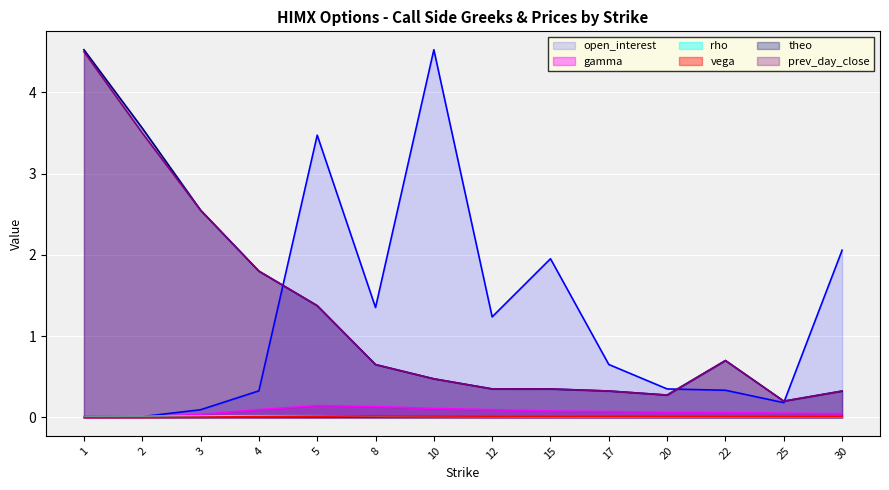

Reading left to right, extract all data points from this chart.

open_interest: 1=0.0	2=0.0	3=0.1	4=0.3	5=3.5	8=1.4	10=4.5	12=1.2	15=2.0	17=0.7	20=0.4	22=0.3	25=0.2	30=2.1
gamma: 1=0.0	2=0.0	3=0.0	4=0.1	5=0.1	8=0.1	10=0.1	12=0.1	15=0.1	17=0.1	20=0.1	22=0.1	25=0.1	30=0.0
rho: 1=0.0	2=0.0	3=0.0	4=0.0	5=0.0	8=0.0	10=0.0	12=0.0	15=0.0	17=0.0	20=0.0	22=0.0	25=0.0	30=0.0
vega: 1=0.0	2=0.0	3=0.0	4=0.0	5=0.0	8=0.0	10=0.0	12=0.0	15=0.0	17=0.0	20=0.0	22=0.0	25=0.0	30=0.0
theo: 1=4.5	2=3.6	3=2.6	4=1.8	5=1.4	8=0.7	10=0.5	12=0.4	15=0.4	17=0.3	20=0.3	22=0.7	25=0.2	30=0.3
prev_day_close: 1=4.5	2=3.5	3=2.5	4=1.8	5=1.4	8=0.7	10=0.5	12=0.4	15=0.3	17=0.3	20=0.3	22=0.7	25=0.2	30=0.3